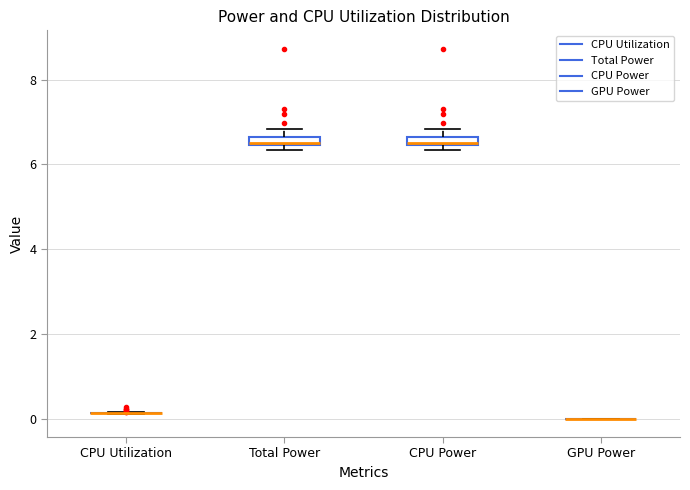

Where is the upper edge of the box for CPU Power on the y-axis? The values are not printed on the chart, so give them approximately, as read against the axis.

6.6